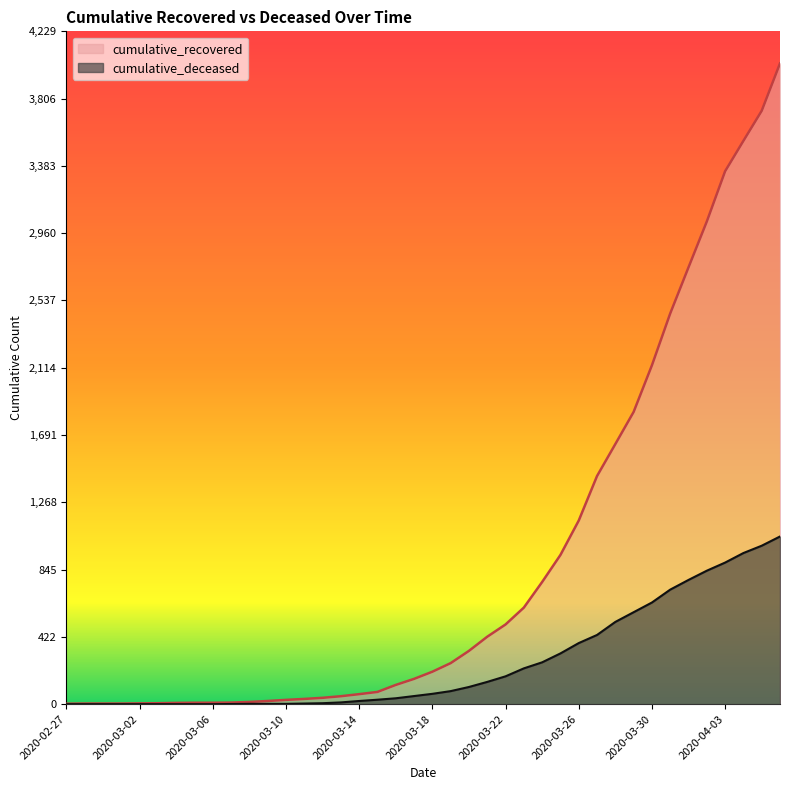

Between 2020-02-27 and 2020-03-20, which is larger?

2020-03-20